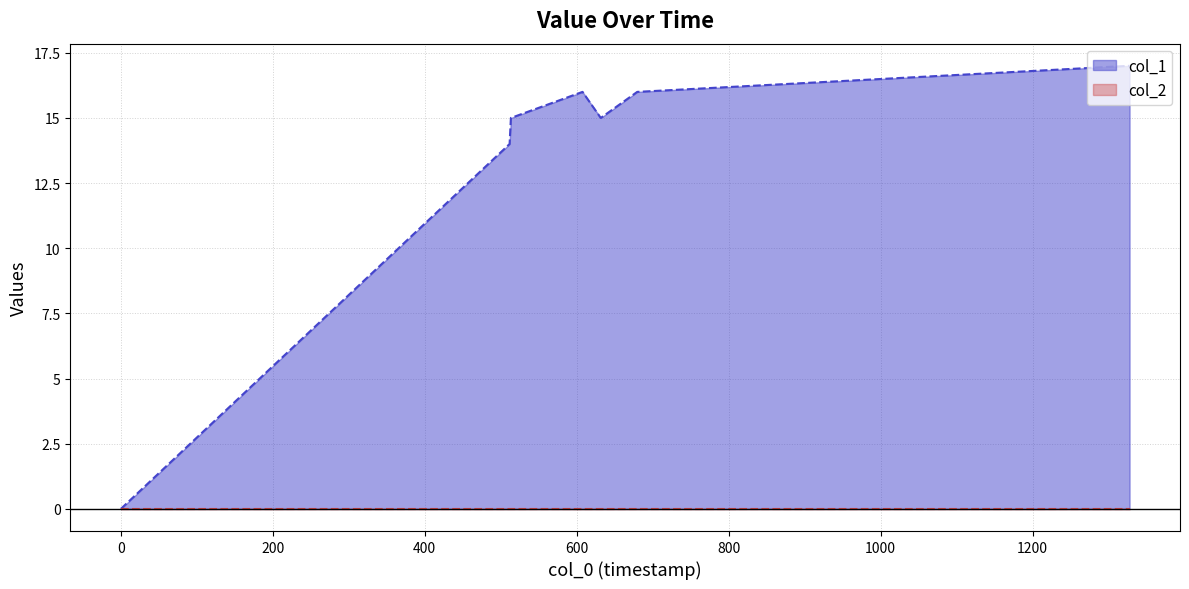

True or false: there are more than 1 points higher than both neighbors.

False